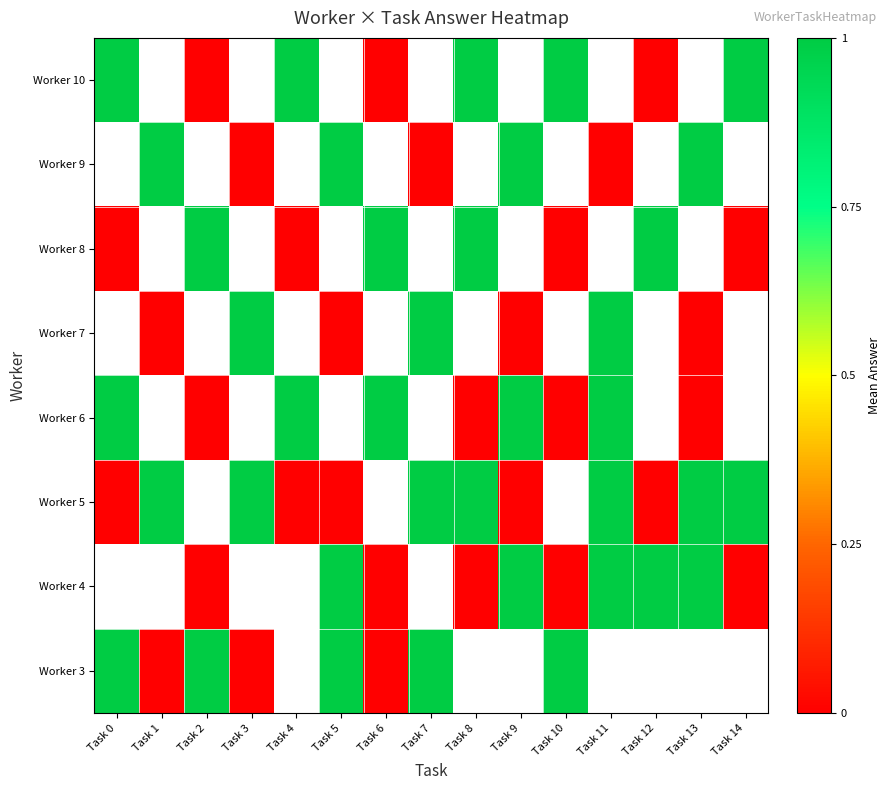

Is the value of Worker 5 at Task 5 greater than the value of Worker 8 at Task 5?

No